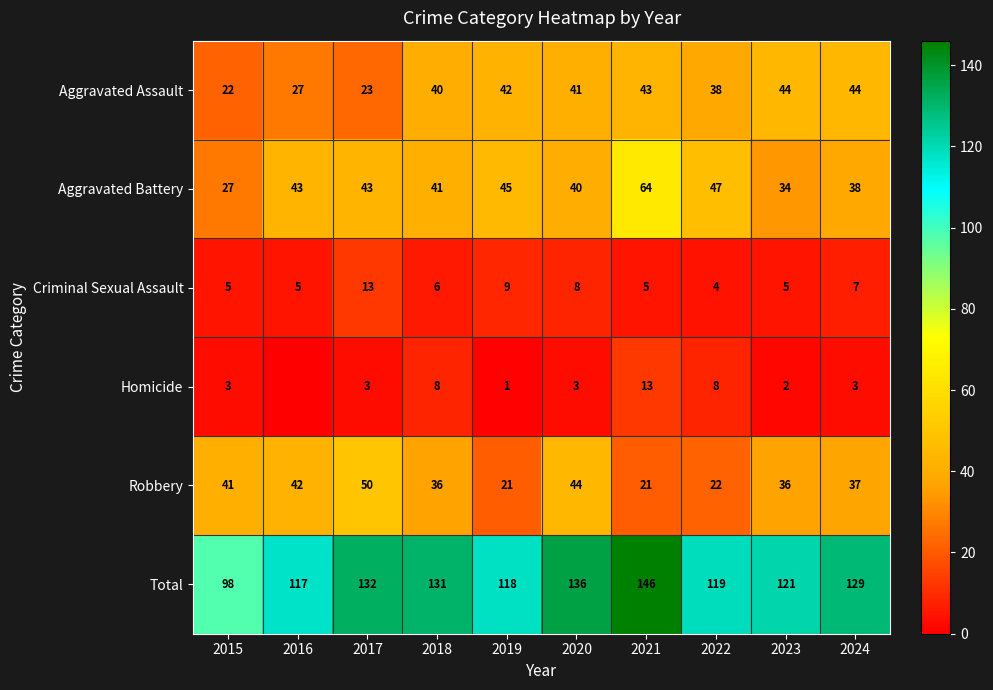

Which has a higher value, 2018 or 2024?

2024